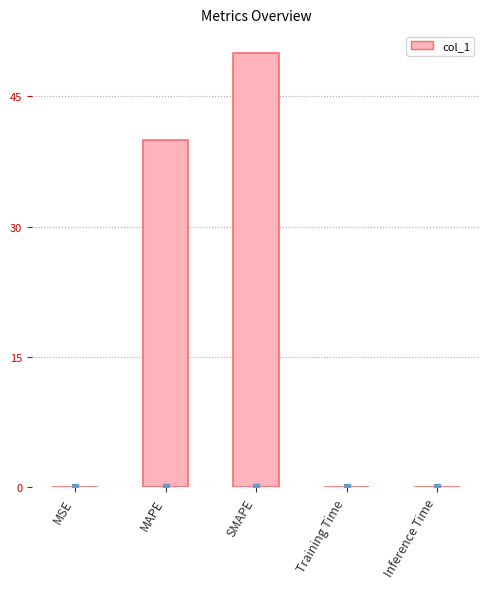

The value at MAPE is 27.2. True or false?

False